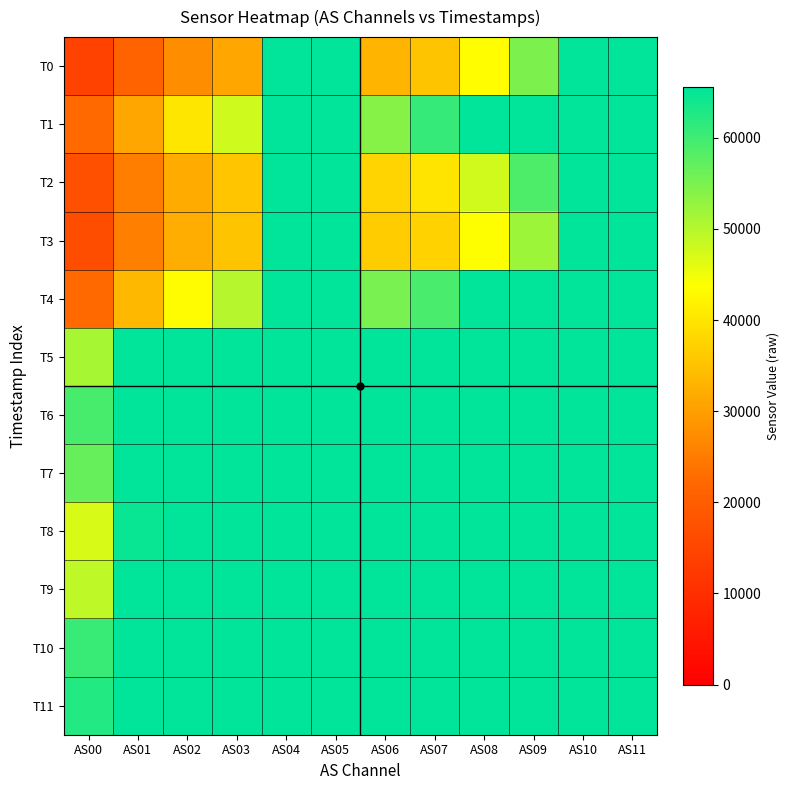

Reading left to right, transcribe all the data shown in this chart.

T0: AS00=14231	AS01=21351	AS02=27397	AS03=31218	AS04=65535	AS05=65535	AS06=33261	AS07=35368	AS08=43457	AS09=54794	AS10=65535	AS11=65535
T1: AS00=22371	AS01=31037	AS02=40119	AS03=47755	AS04=65535	AS05=65535	AS06=53911	AS07=60912	AS08=65535	AS09=65535	AS10=65535	AS11=65535
T2: AS00=17162	AS01=25415	AS02=31859	AS03=35644	AS04=65535	AS05=65535	AS06=37556	AS07=39810	AS08=47640	AS09=58840	AS10=65535	AS11=65535
T3: AS00=16642	AS01=25663	AS02=32121	AS03=35290	AS04=65535	AS05=65535	AS06=36560	AS07=37367	AS08=43744	AS09=52059	AS10=65535	AS11=65535
T4: AS00=22278	AS01=33561	AS02=43174	AS03=50024	AS04=65535	AS05=65535	AS06=55067	AS07=59177	AS08=65535	AS09=65535	AS10=65535	AS11=65535
T5: AS00=51109	AS01=65535	AS02=65535	AS03=65535	AS04=65535	AS05=65535	AS06=65535	AS07=65535	AS08=65535	AS09=65535	AS10=65535	AS11=65535
T6: AS00=59286	AS01=65535	AS02=65535	AS03=65535	AS04=65535	AS05=65535	AS06=65535	AS07=65535	AS08=65535	AS09=65535	AS10=65535	AS11=65535
T7: AS00=56581	AS01=65535	AS02=65535	AS03=65535	AS04=65535	AS05=65535	AS06=65535	AS07=65535	AS08=65535	AS09=65535	AS10=65535	AS11=65535
T8: AS00=46976	AS01=64714	AS02=65535	AS03=65535	AS04=65535	AS05=65535	AS06=65535	AS07=65535	AS08=65535	AS09=65535	AS10=65535	AS11=65535
T9: AS00=49152	AS01=65535	AS02=65535	AS03=65535	AS04=65535	AS05=65535	AS06=65535	AS07=65535	AS08=65535	AS09=65535	AS10=65535	AS11=65535
T10: AS00=60623	AS01=65535	AS02=65535	AS03=65535	AS04=65535	AS05=65535	AS06=65535	AS07=65535	AS08=65535	AS09=65535	AS10=65535	AS11=65535
T11: AS00=62415	AS01=65535	AS02=65535	AS03=65535	AS04=65535	AS05=65535	AS06=65535	AS07=65535	AS08=65535	AS09=65535	AS10=65535	AS11=65535